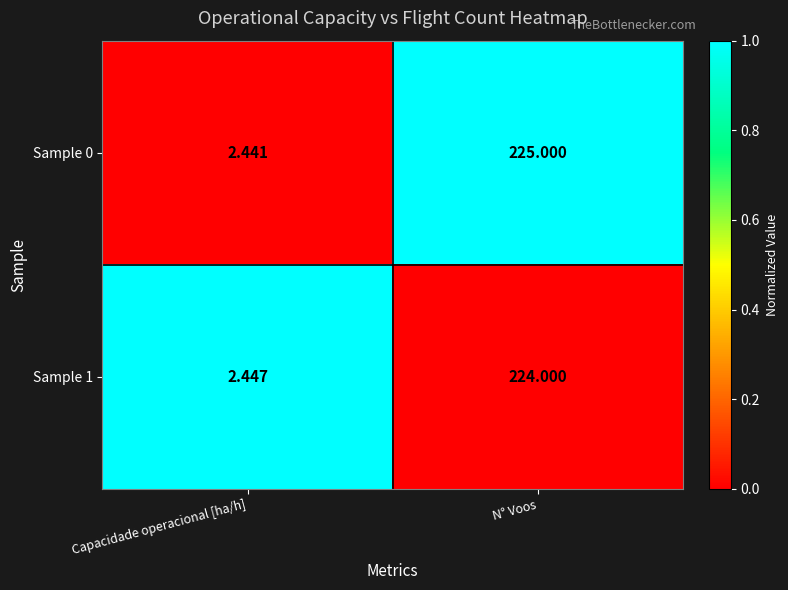

List the labels in order of Sample 0 value, smallest first.

Capacidade operacional [ha/h], N° Voos